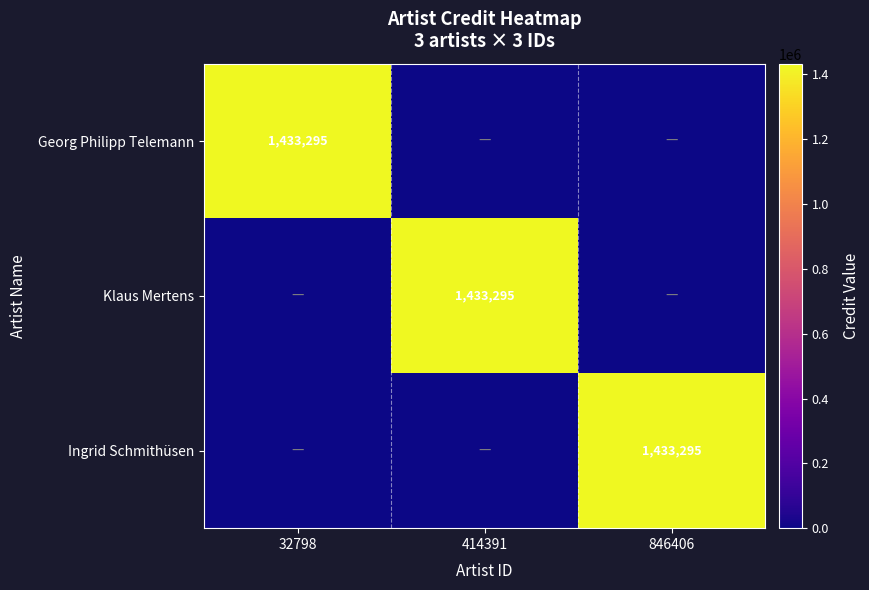

Is it true that Ingrid Schmithüsen equals 2272853 at 846406?

False